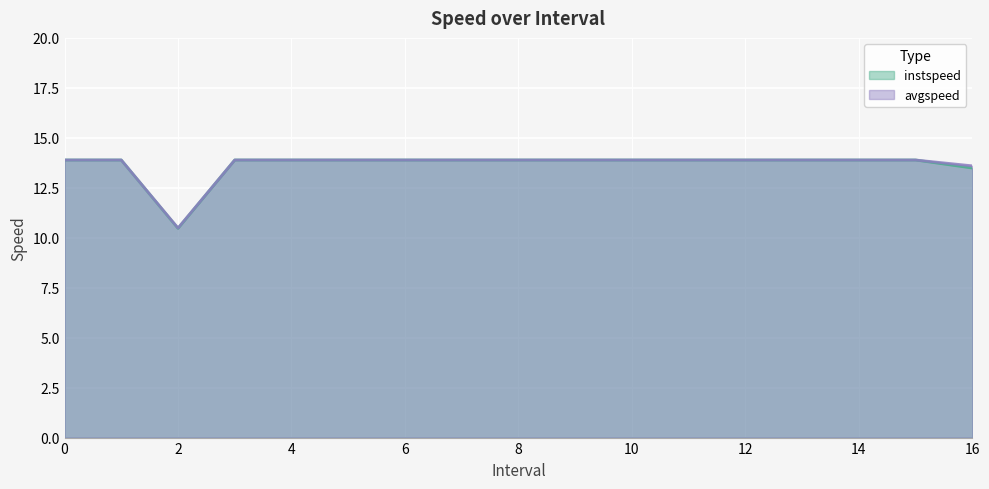

Reading left to right, list all the values displayed in this chart.

instspeed: 13.9	13.9	10.5	13.9	13.9	13.9	13.9	13.9	13.9	13.9	13.9	13.9	13.9	13.9	13.9	13.9	13.5
avgspeed: 13.9	13.9	10.5	13.9	13.9	13.9	13.9	13.9	13.9	13.9	13.9	13.9	13.9	13.9	13.9	13.9	13.6